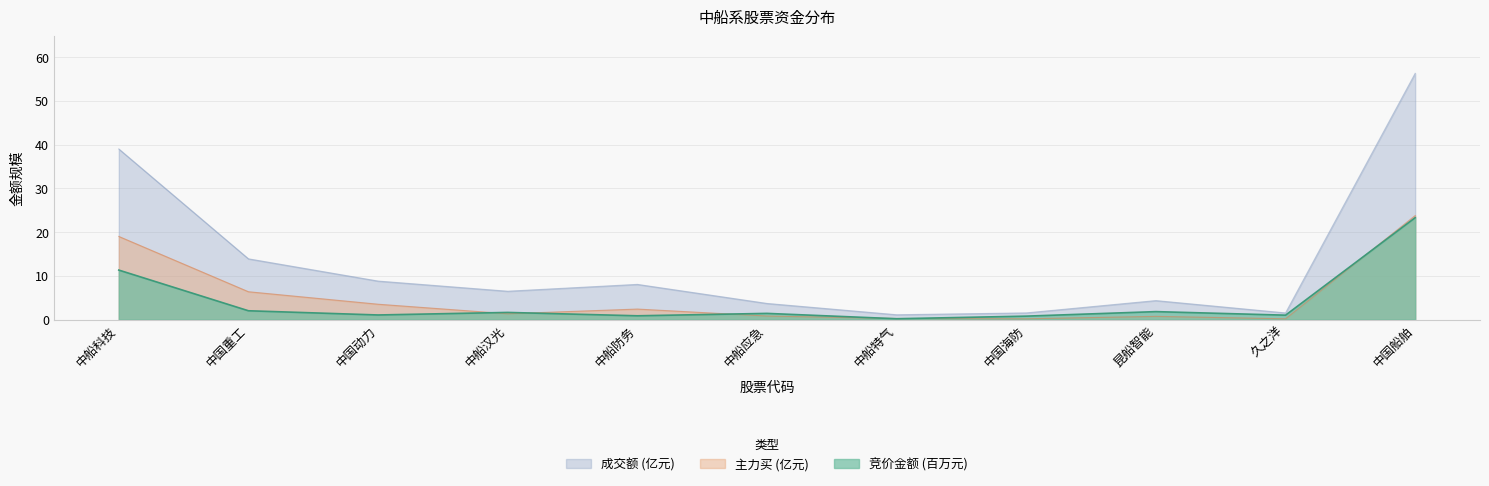

At which category does the chart reach its peak across all series?

中国船舶